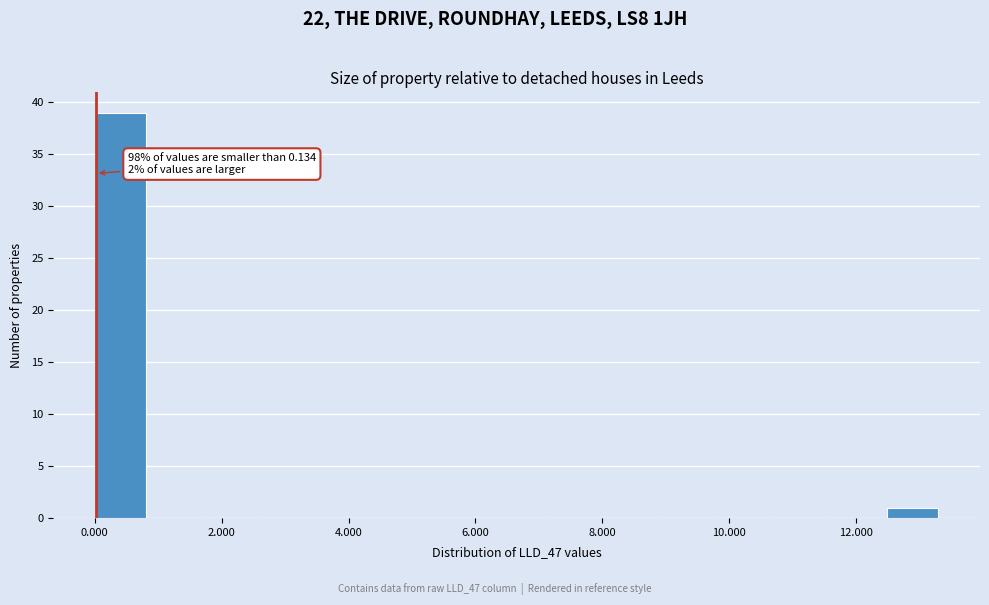

Over which range of the x-axis is the bar tallest?

0.0 to 1.0